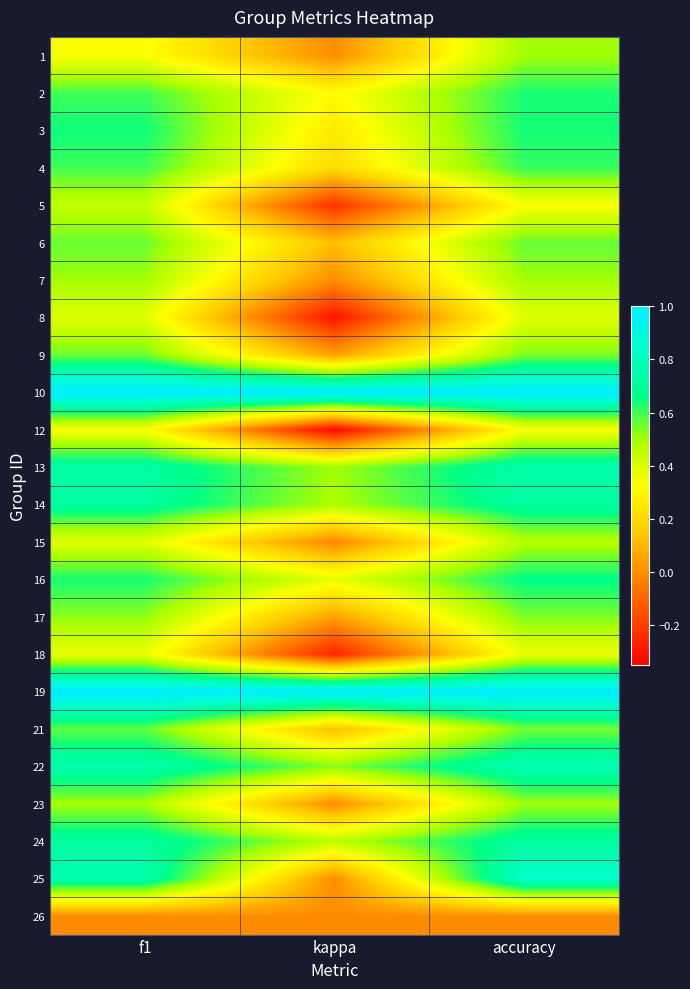

At how many categories does at least one series exceed 0?

3